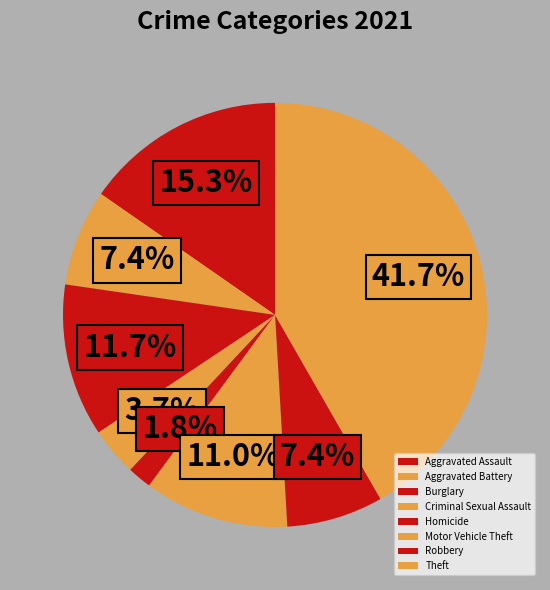

Do Aggravated Battery and Aggravated Assault together represent more than half of the pie?

No